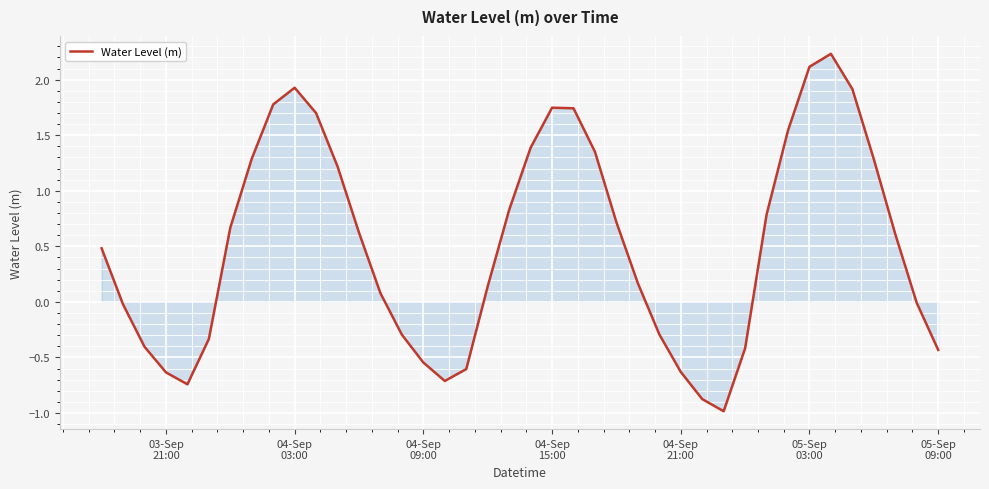

What is the minimum value shown in the chart?

-1.0